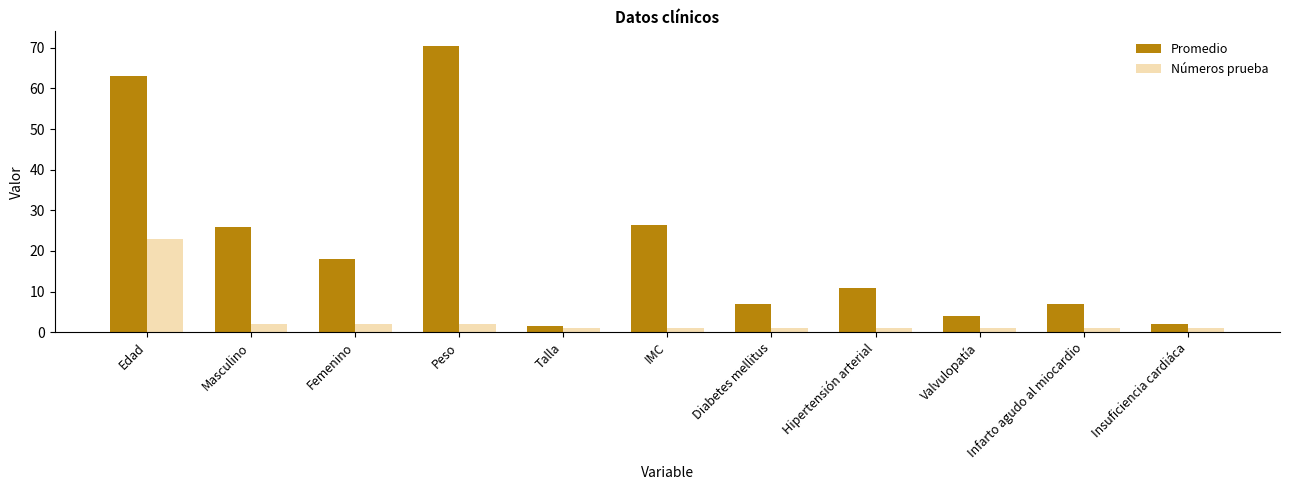

What is the minimum value for Promedio?

1.6